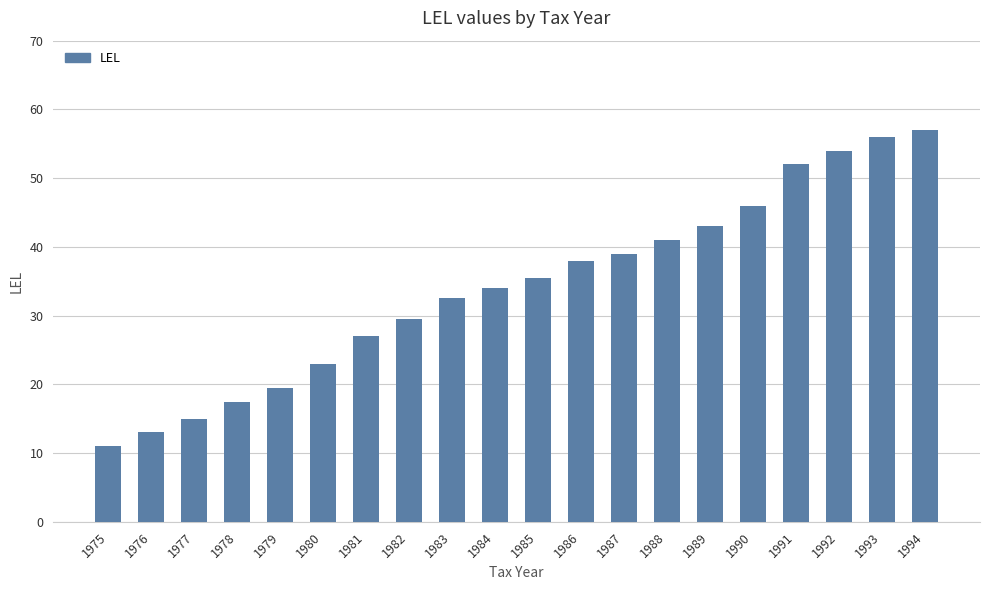

Reading right to left, what are all the values shown in this chart?

57.0	56.0	54.0	52.0	46.0	43.0	41.0	39.0	38.0	35.5	34.0	32.5	29.5	27.0	23.0	19.5	17.5	15.0	13.0	11.0